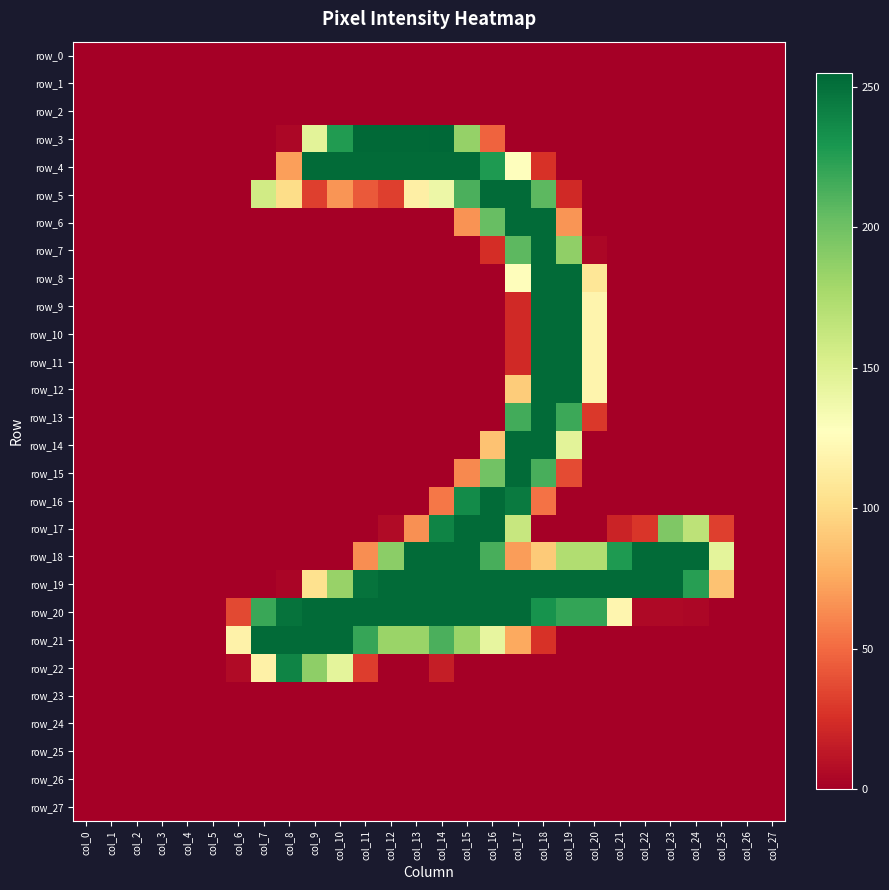

At which label is row_2 closest to 0?

col_0